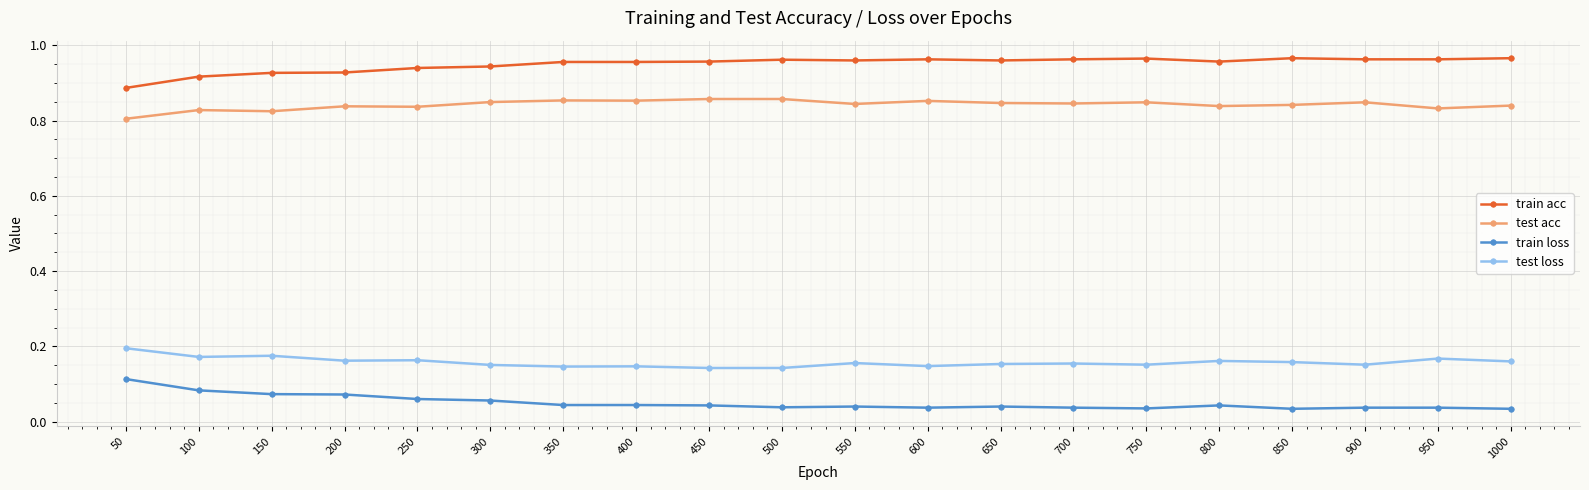

True or false: test acc has more than 2 points higher than both neighbors.

True